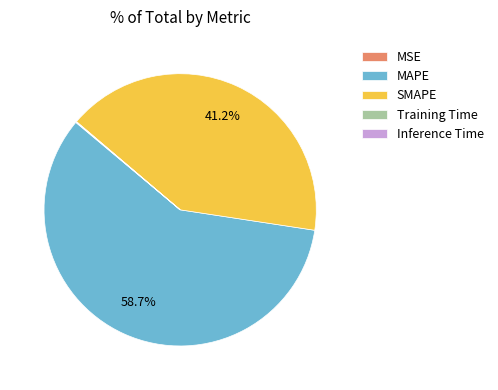

Which category accounts for the majority?

MAPE